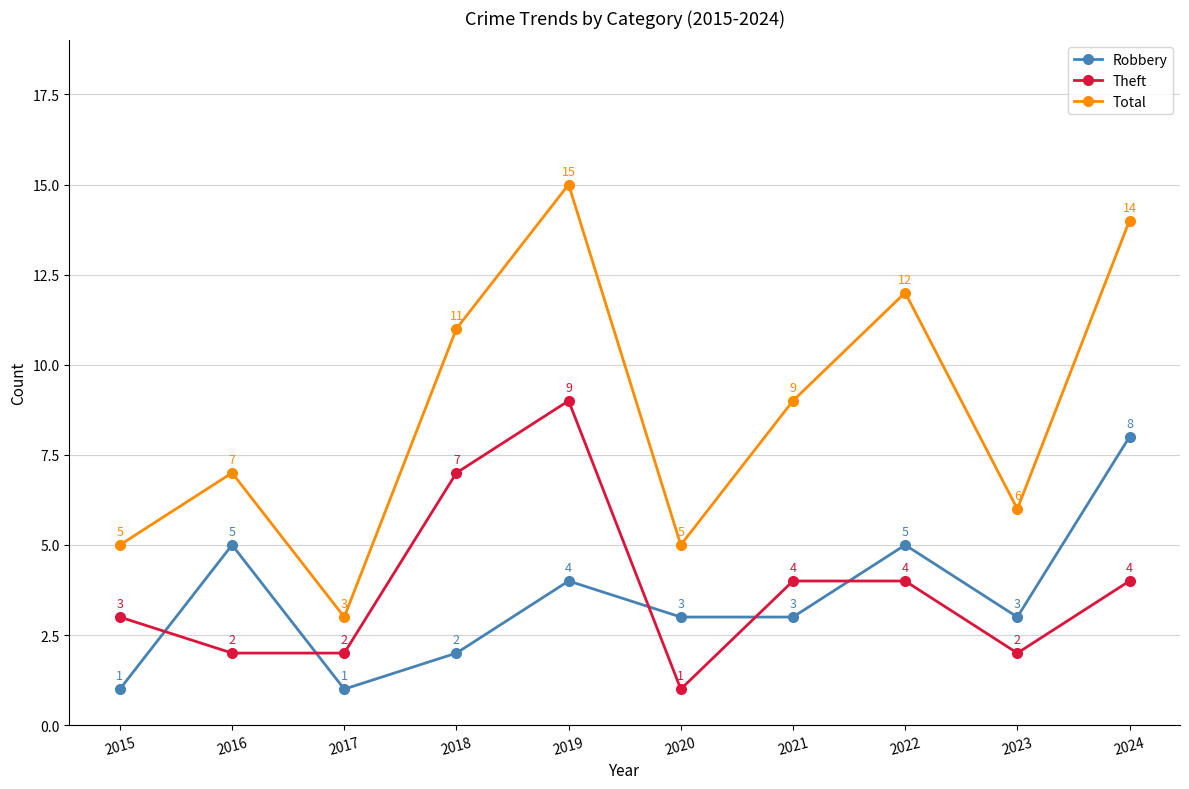

After their last crossing, which series has the higher values: Robbery or Theft?

Robbery